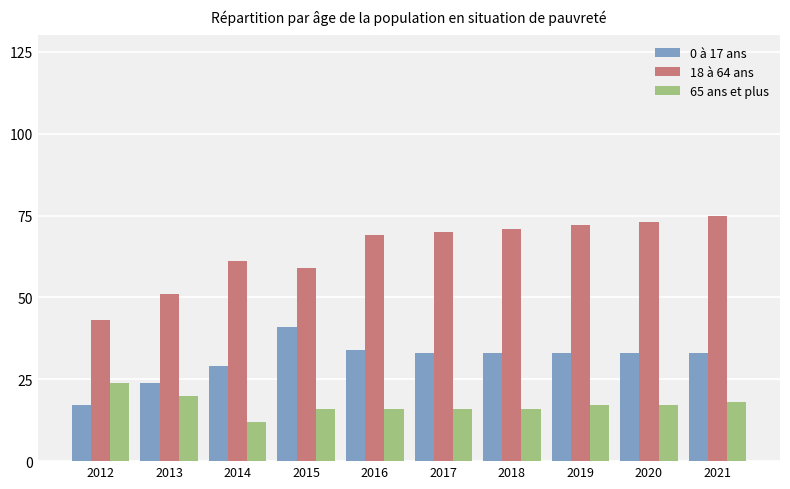

Which category has the lowest value across all series?

2014